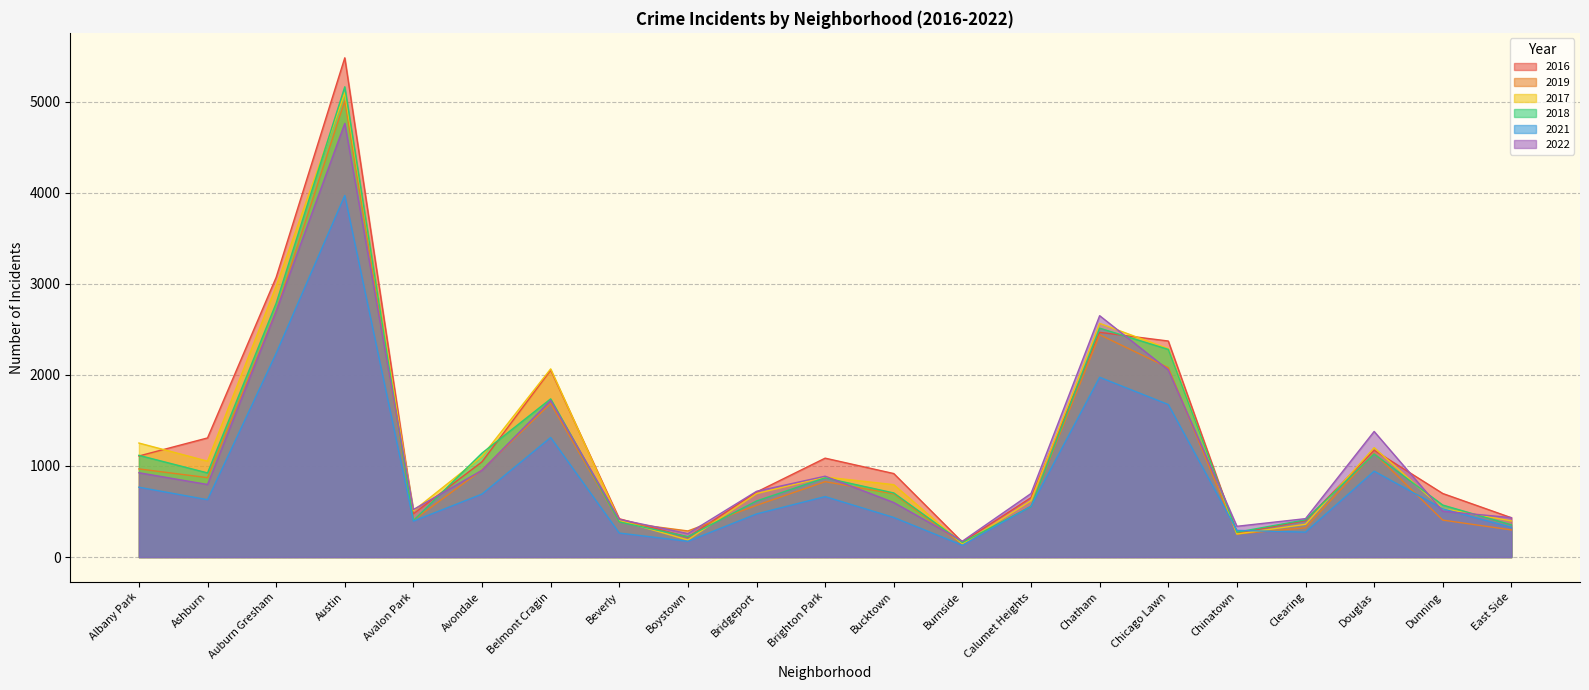

List the series in order of their peak value, lowest first.

2021, 2022, 2019, 2017, 2018, 2016